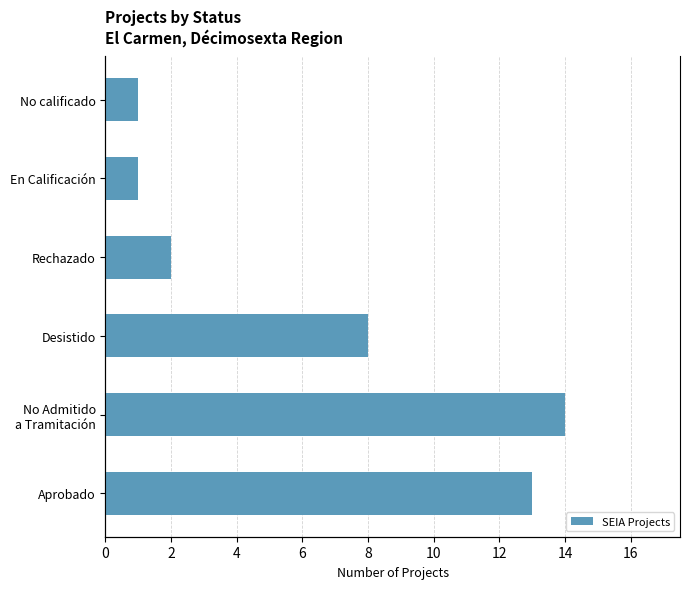

What is the sum of all values?

39